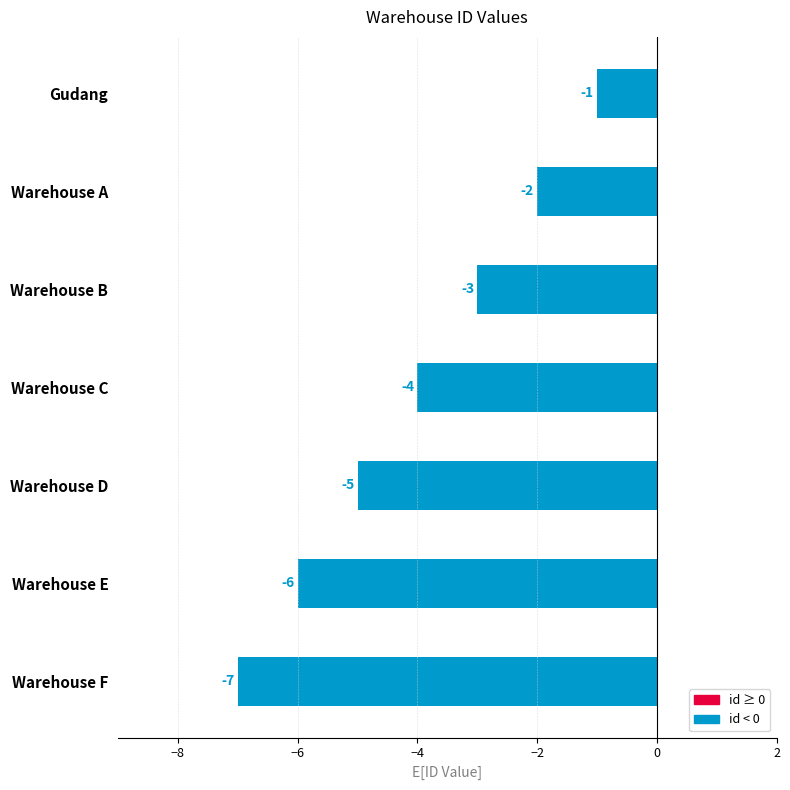

List the labels in order of value, largest first.

Gudang, Warehouse A, Warehouse B, Warehouse C, Warehouse D, Warehouse E, Warehouse F